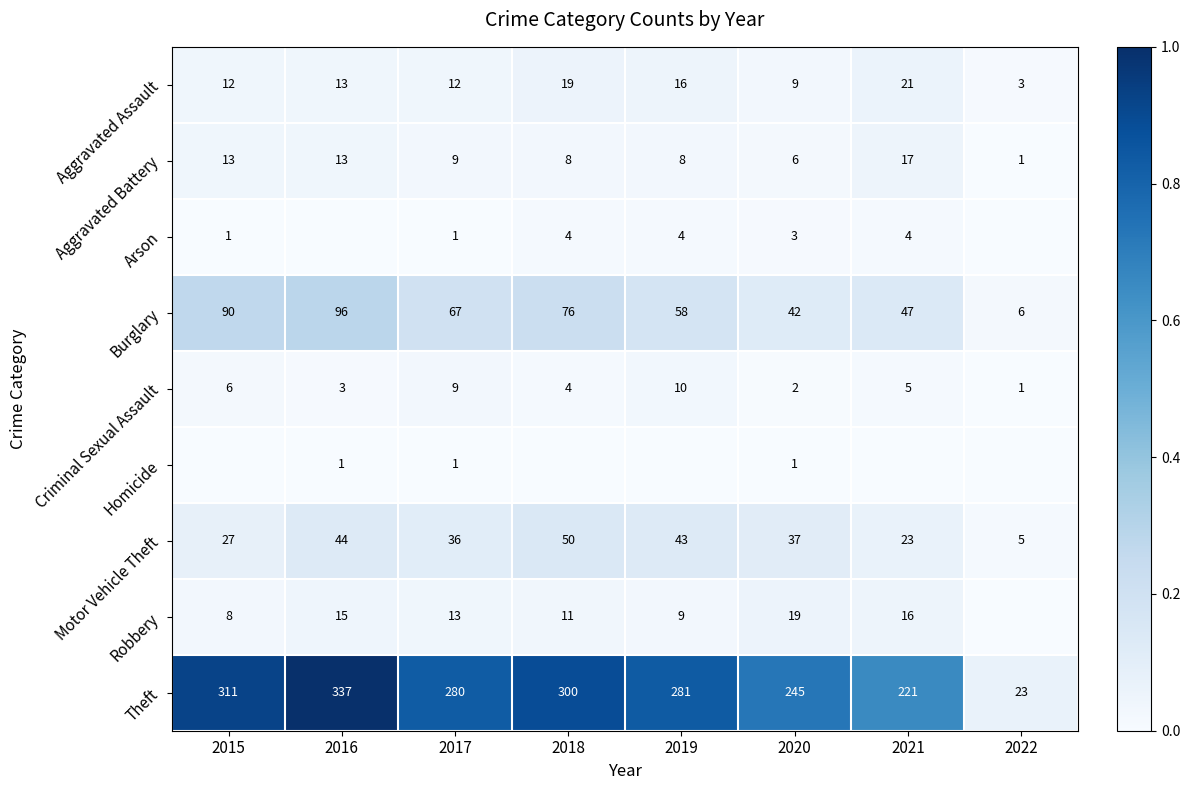

What is the spread (max minus min) of values at 2017?

279